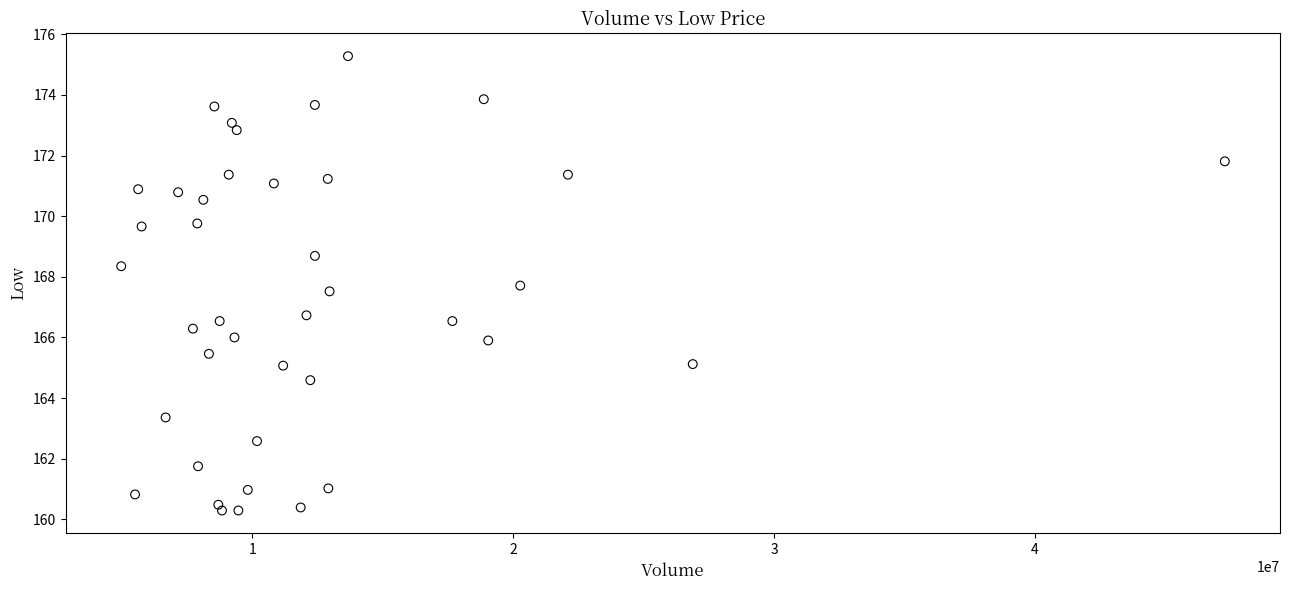

What Y value in the scatter plot is closest to 167?

166.7